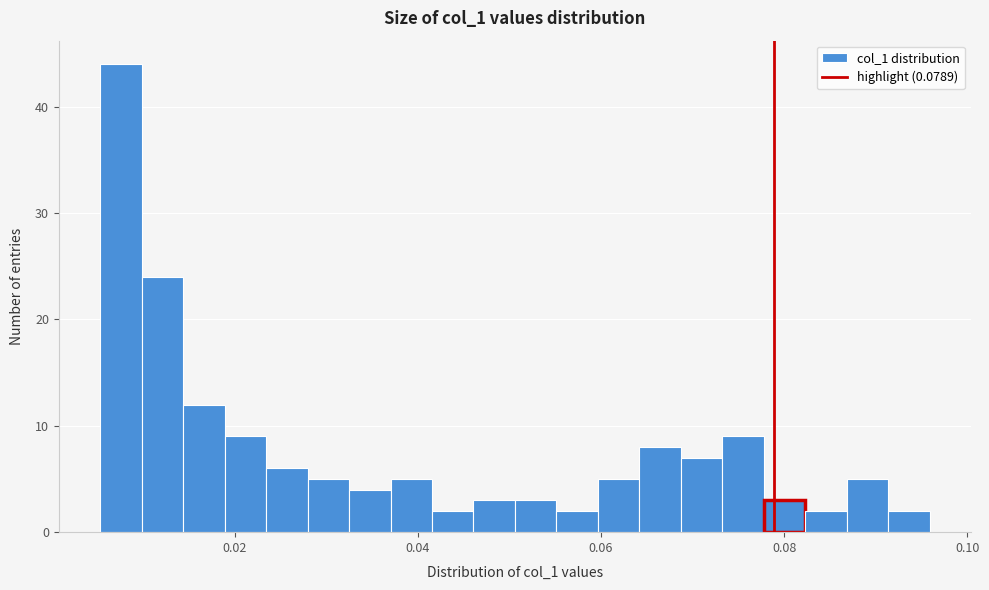

Read against the x-axis, roughly where is the centre of the tallest bar?

0.008